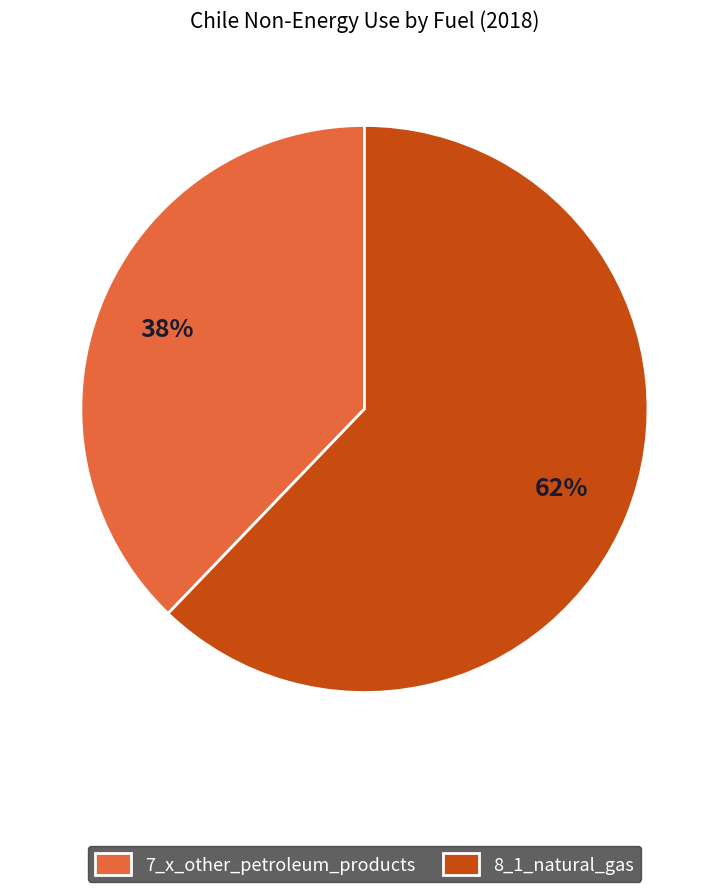

Rank the categories by value from highest to lowest.

8_1_natural_gas, 7_x_other_petroleum_products